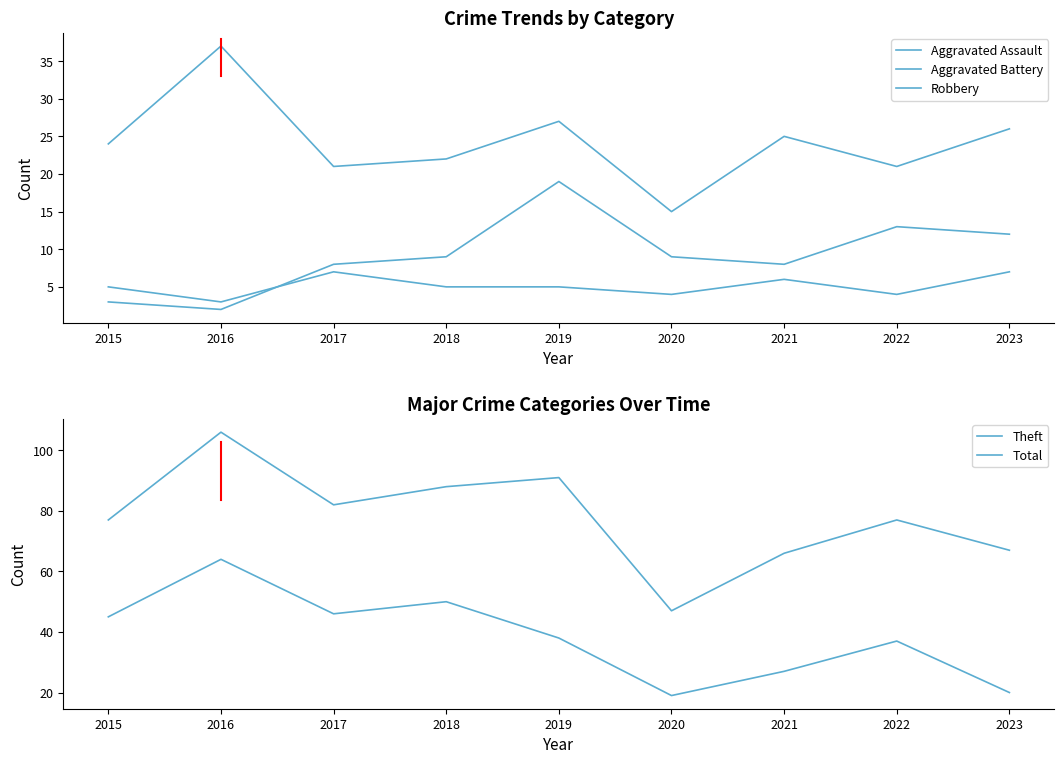

Where is the first local maximum for Aggravated Assault?

2017